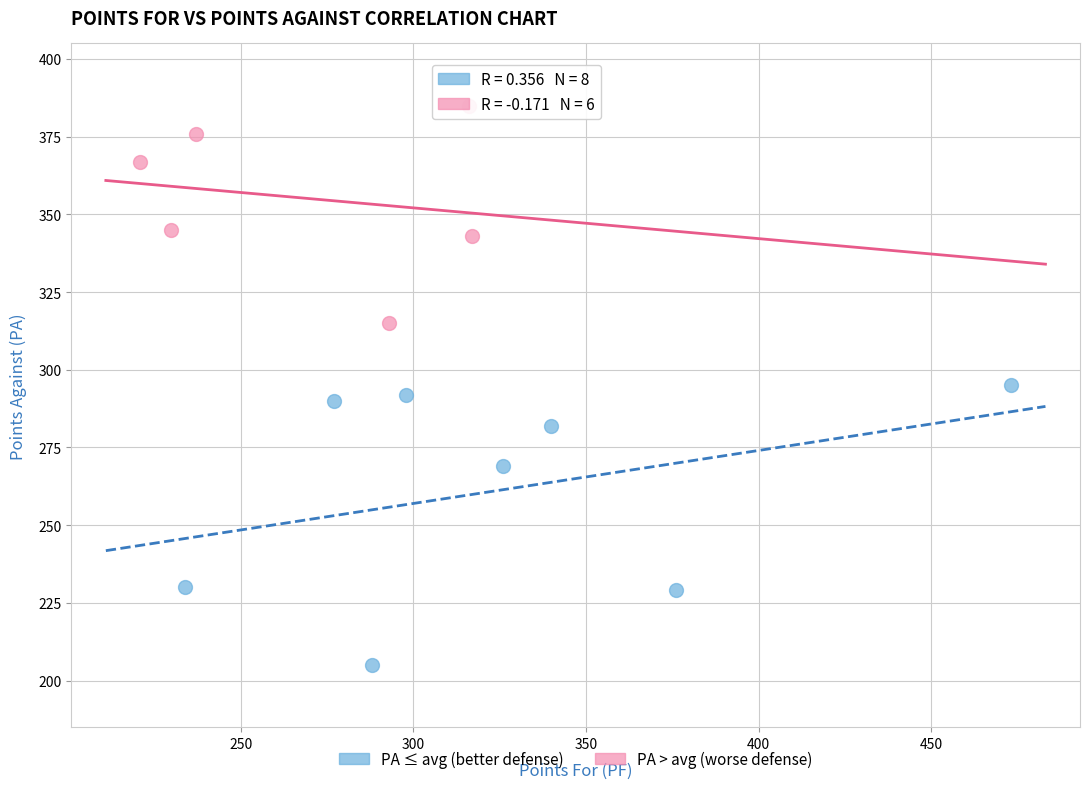

Which series has the largest Y range (max minus min)?

PA ≤ avg (better defense)